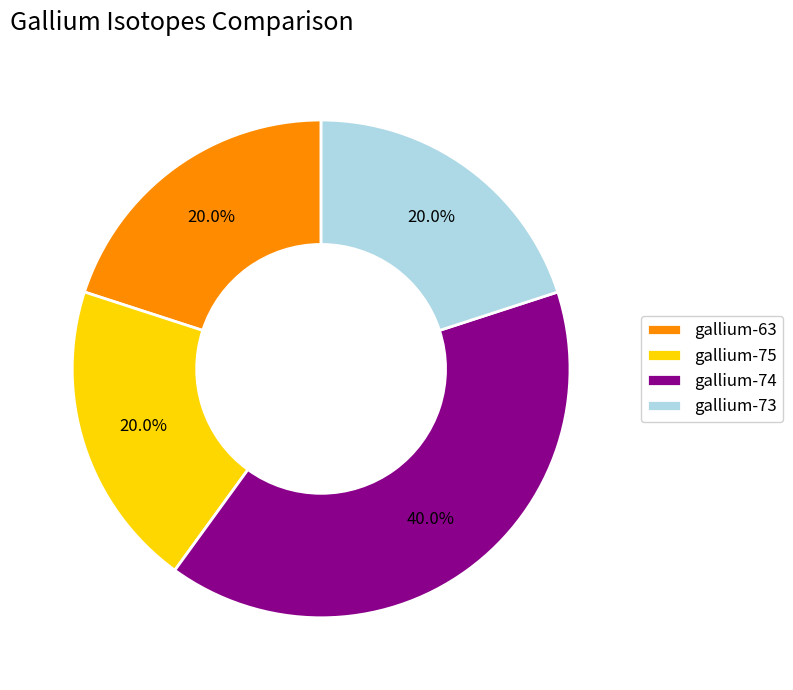

Which category has the biggest portion of the pie?

gallium-74